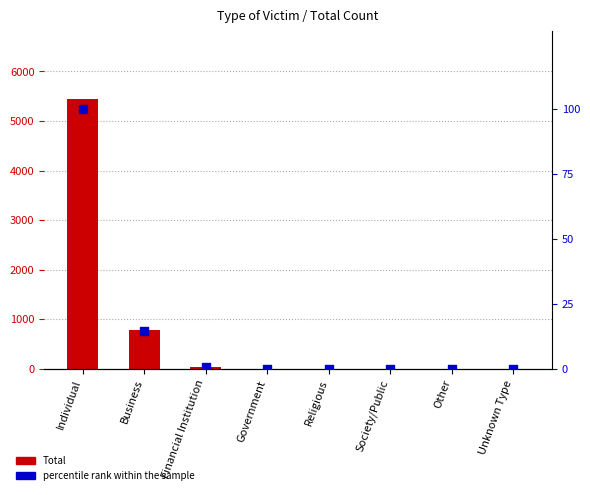

Which series contains the lowest Y value?

Total